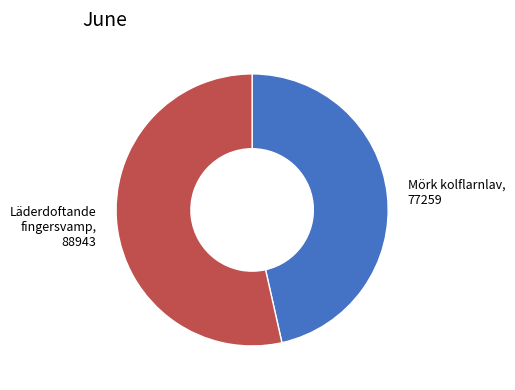

What is the ratio of the value at Mörk kolflarnlav, 77259 to the value at Läderdoftande fingersvamp, 88943?

0.9